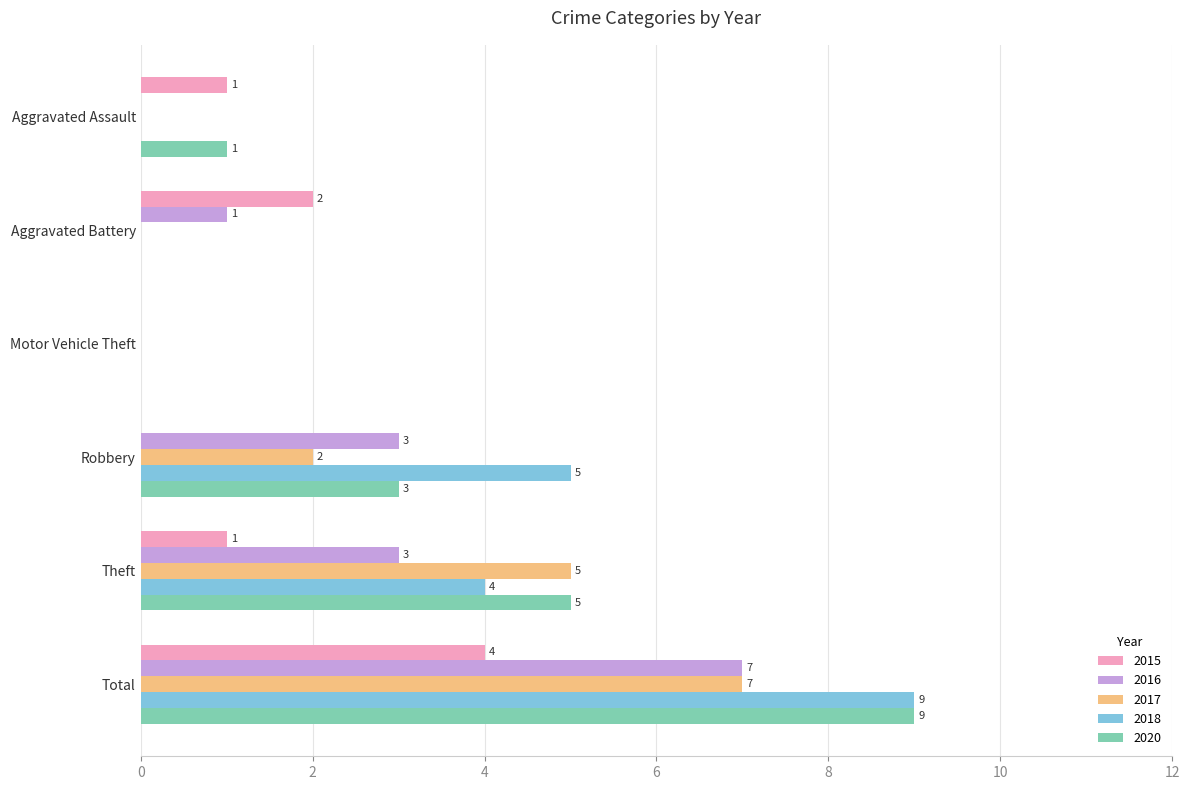

The value of 2018 at Motor Vehicle Theft is 0. True or false?

True